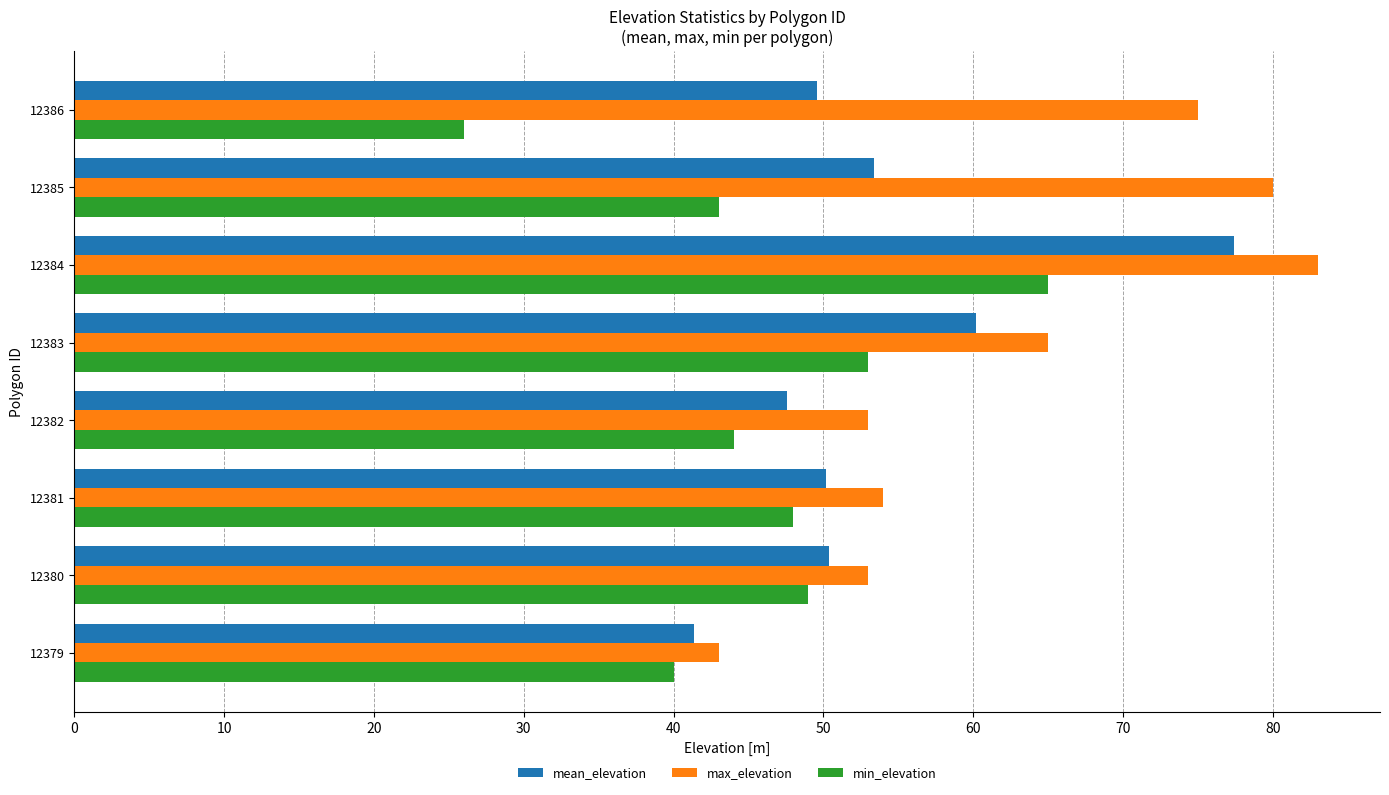

The mean_elevation series shows 49.6 at 12386. True or false?

True